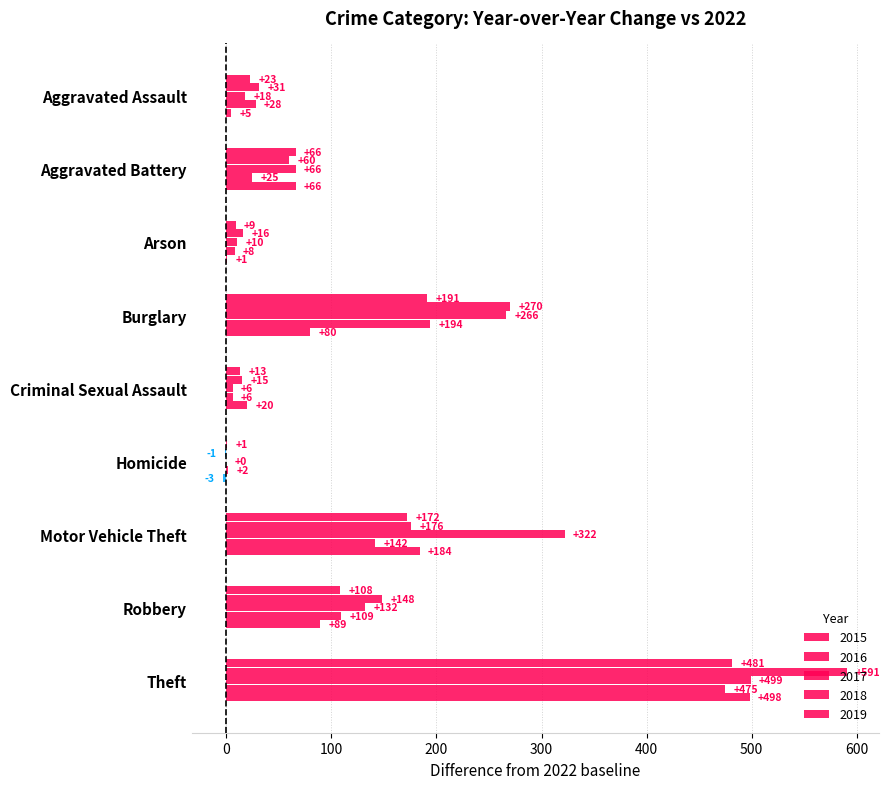

How many series are shown in this chart?

5